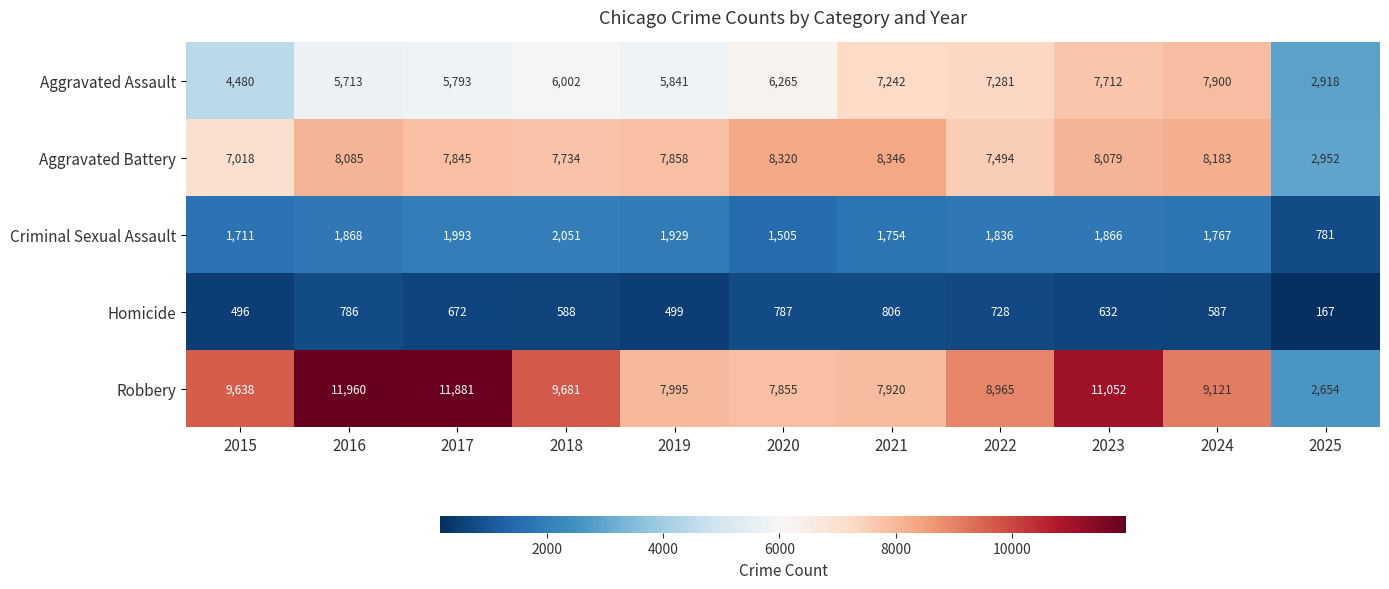

At which category is the sum across all series the highest?

2023